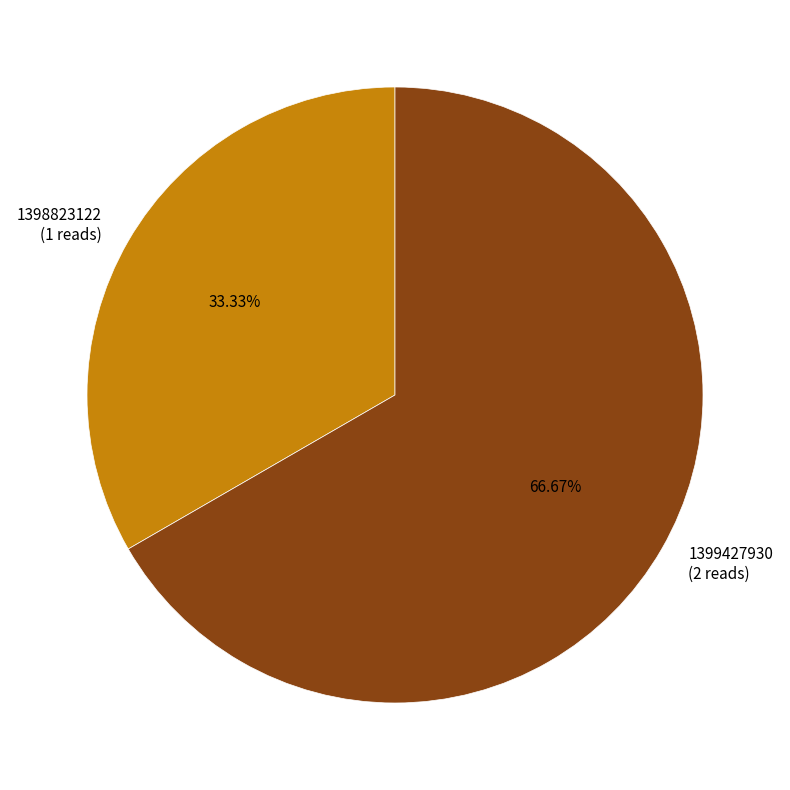

What is the ratio of the value at 1398823122 (1 reads) to the value at 1399427930 (2 reads)?

0.5